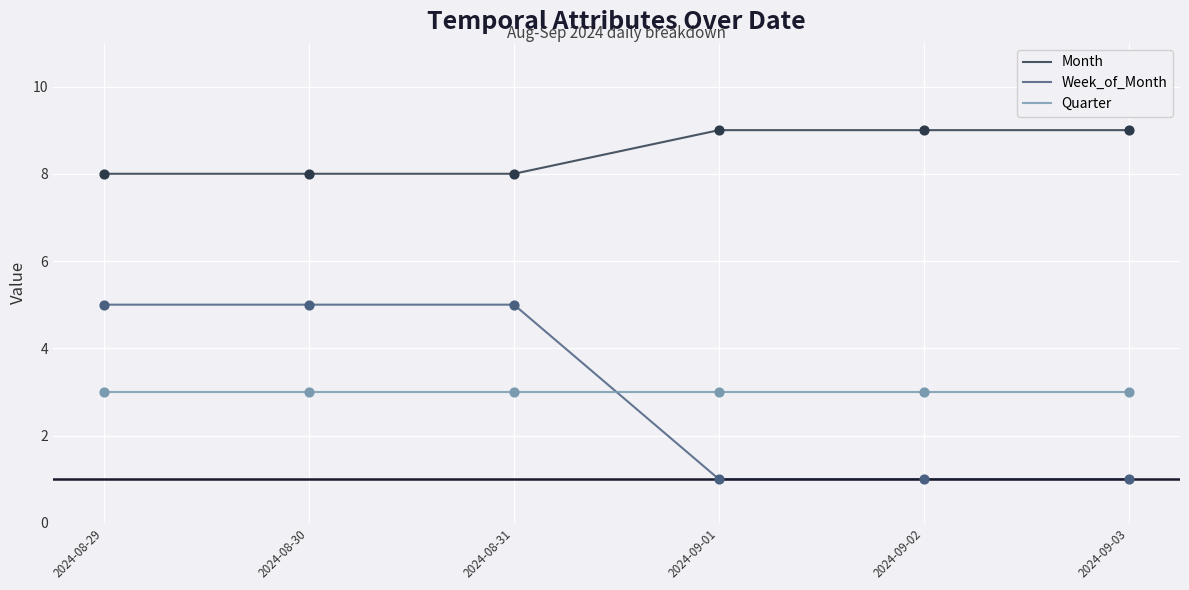

What are all the series names shown in the legend?

Month, Week_of_Month, Quarter